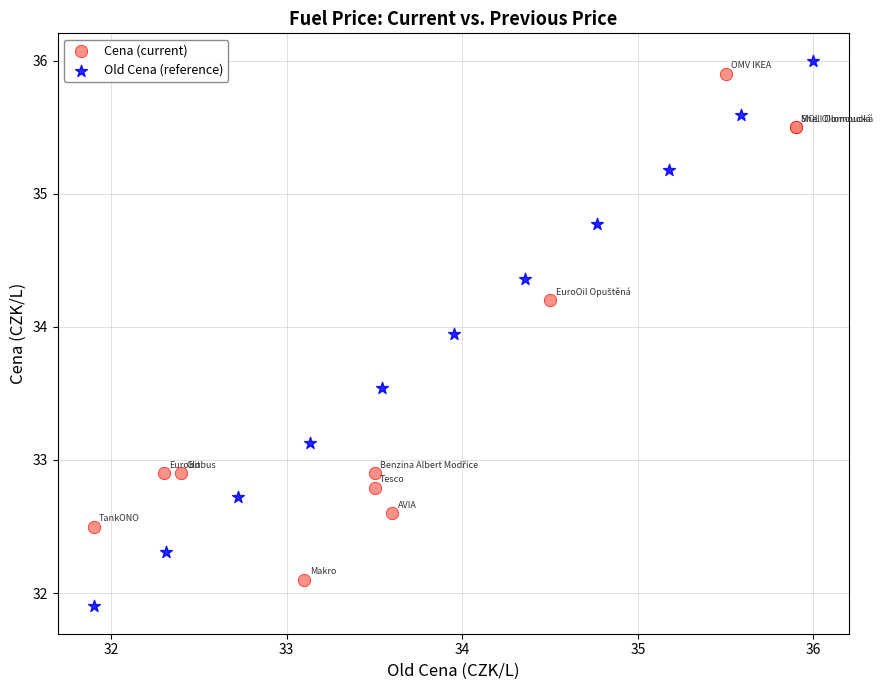

Which series contains the lowest Y value?

Old Cena (reference)